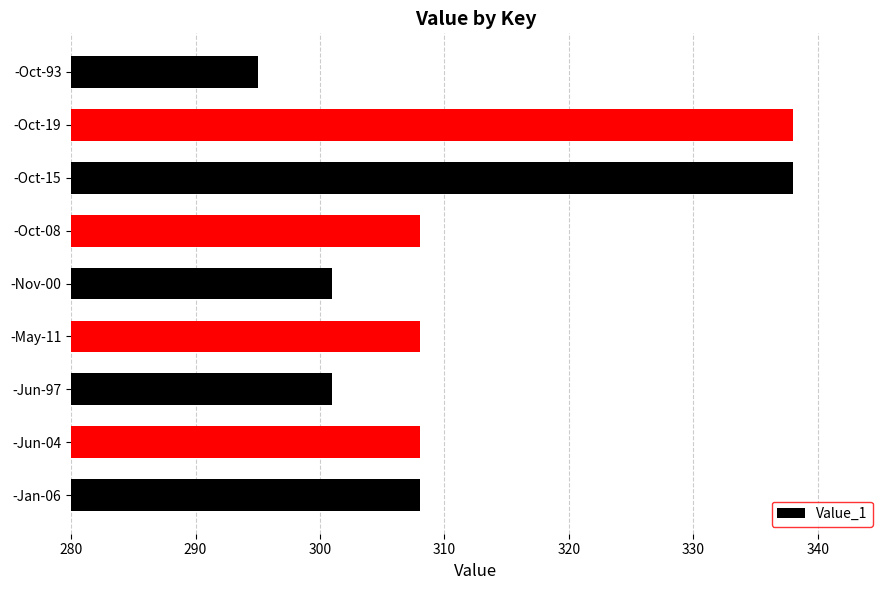

Reading bottom to top, transcribe all the data shown in this chart.

-Jan-06=308	-Jun-04=308	-Jun-97=301	-May-11=308	-Nov-00=301	-Oct-08=308	-Oct-15=338	-Oct-19=338	-Oct-93=295